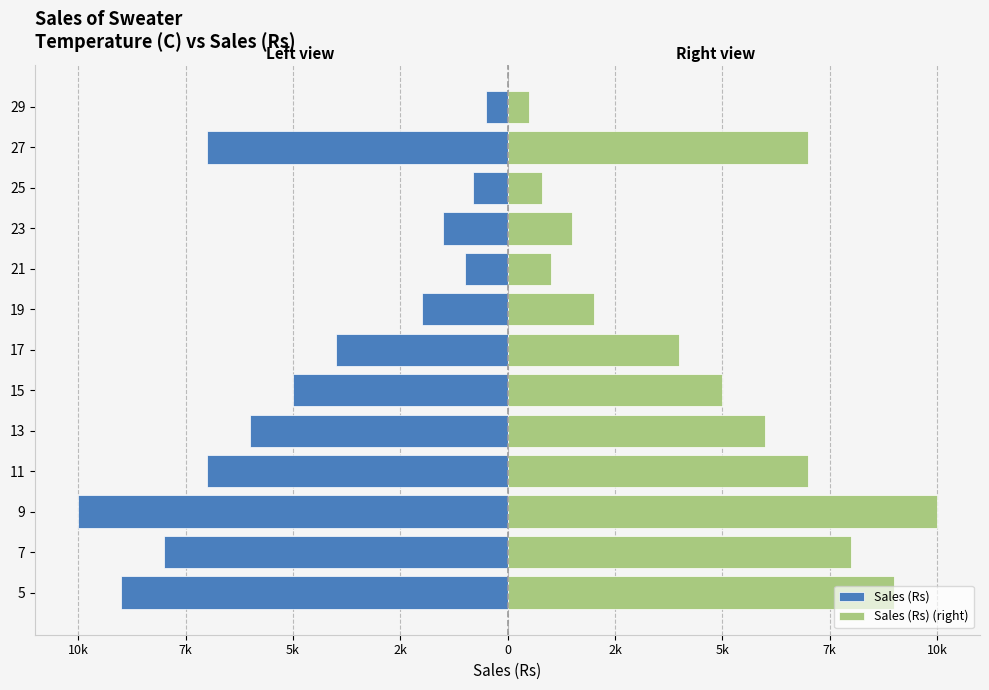

Which has a higher value, 19 or 7?

19